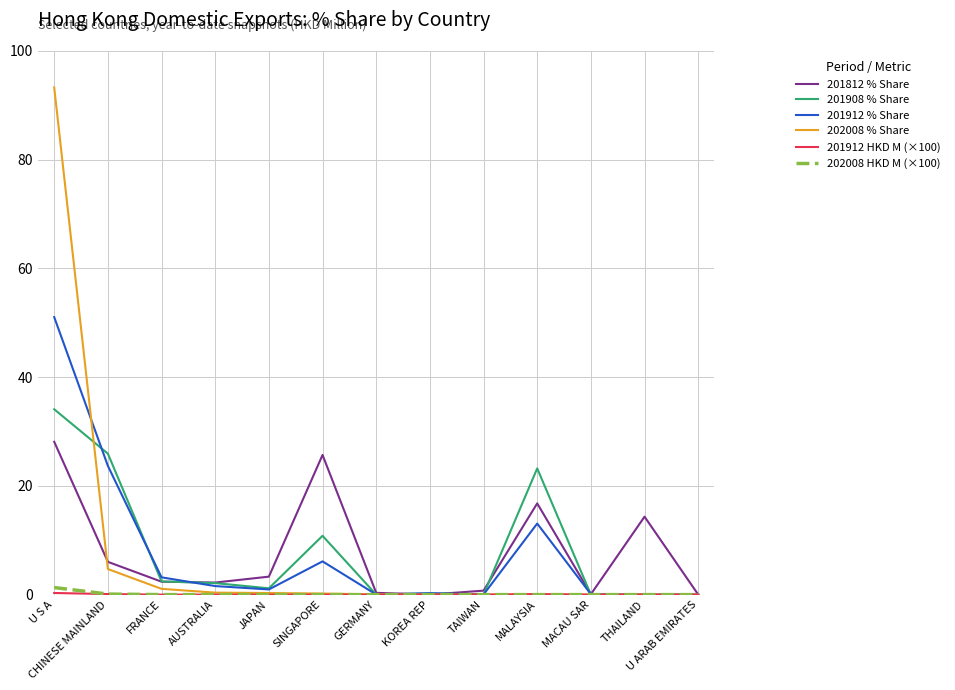

Count the number of data series in this chart.

6